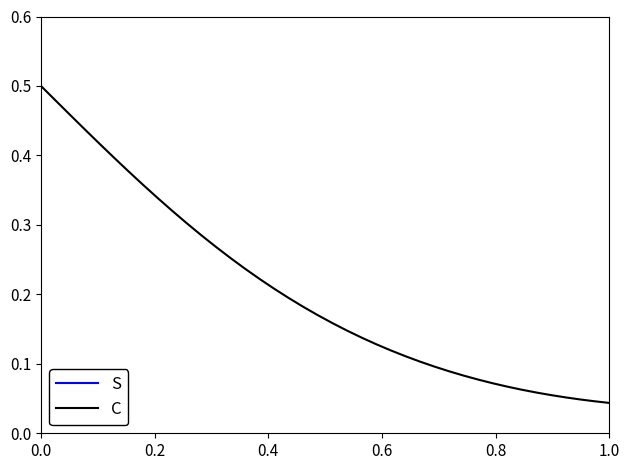

True or false: C and S intersect in this chart.

False